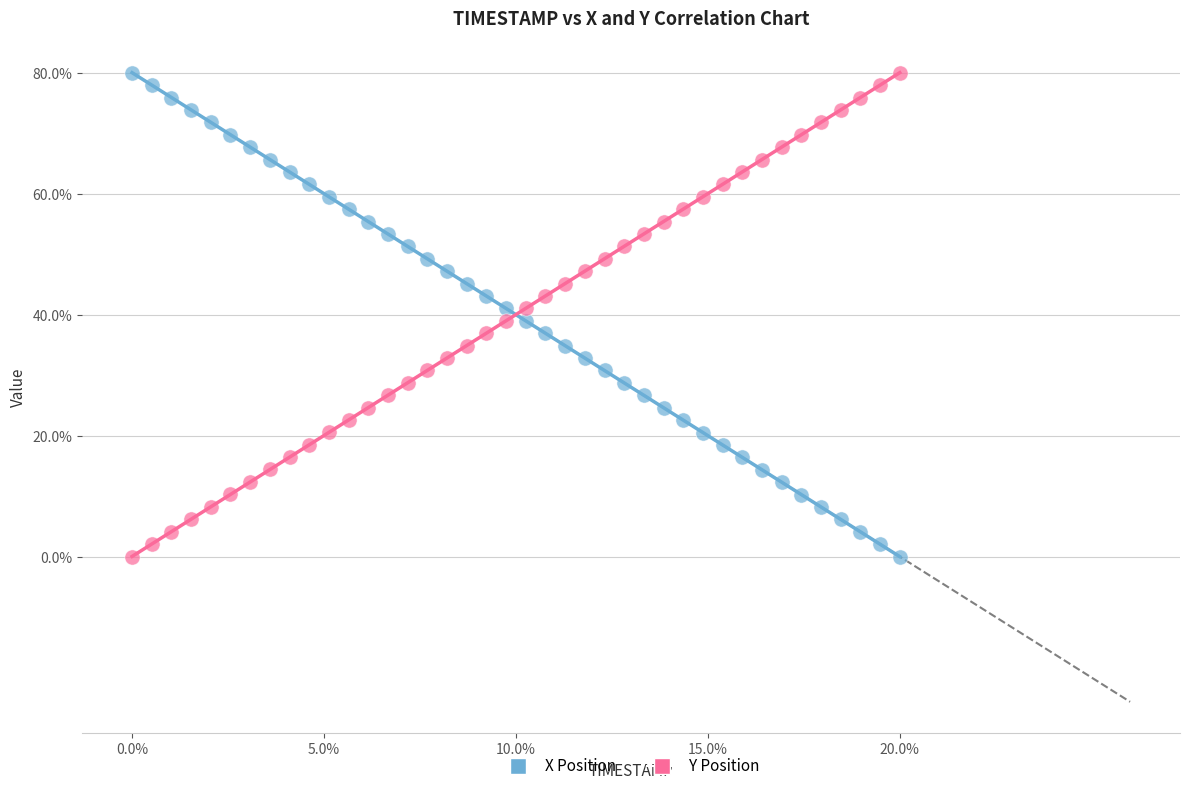

Across all data points, what is the range of Y values (max minus min)?

80.0